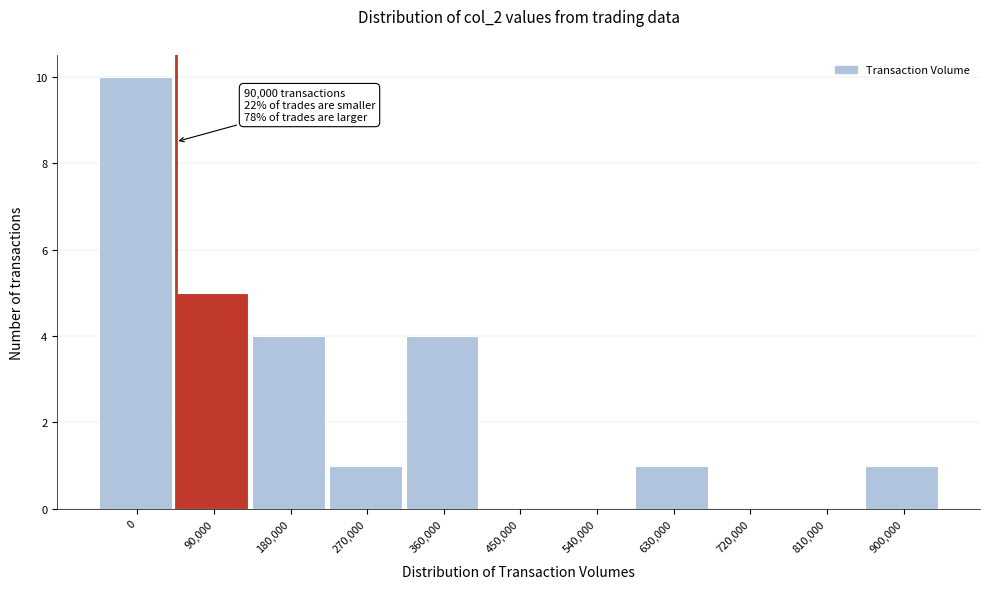

Reading right to left, list all the values displayed in this chart.

900,000=1	810,000=0	720,000=0	630,000=1	540,000=0	450,000=0	360,000=4	270,000=1	180,000=4	90,000=5	0=10